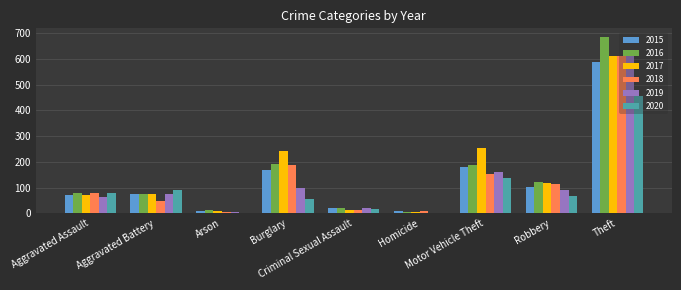

Between Aggravated Assault and Homicide, which series saw the biggest shift?

2020